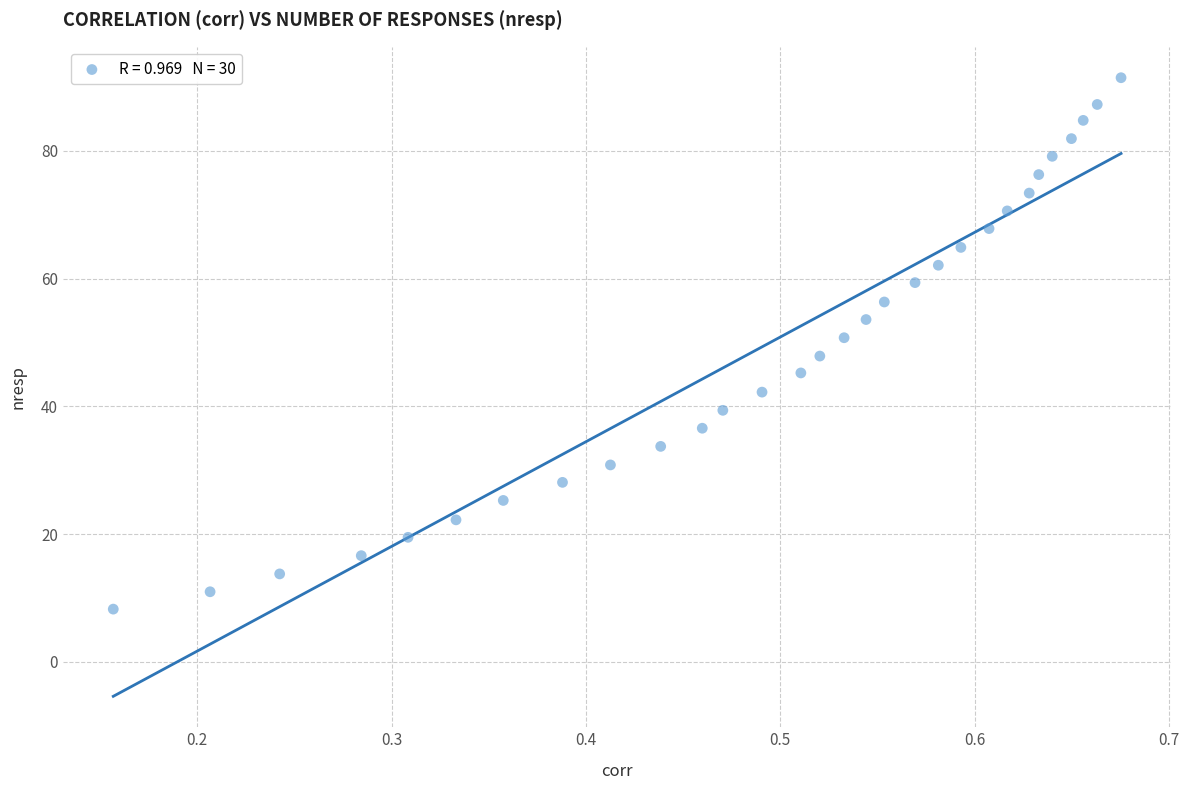

What is the range of X values (max minus min)?

0.5